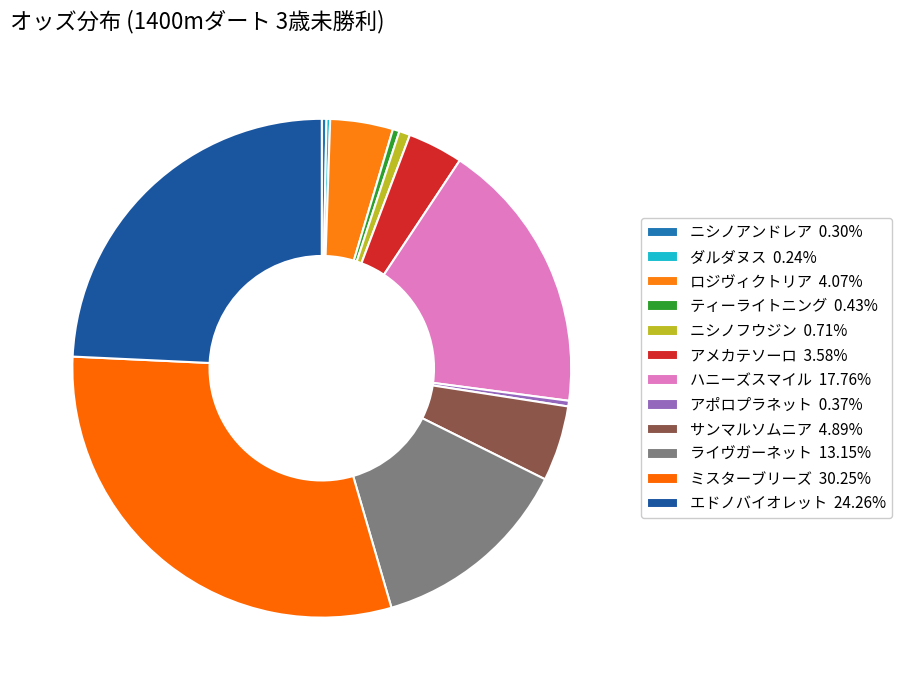

Does any single category account for the majority?

No